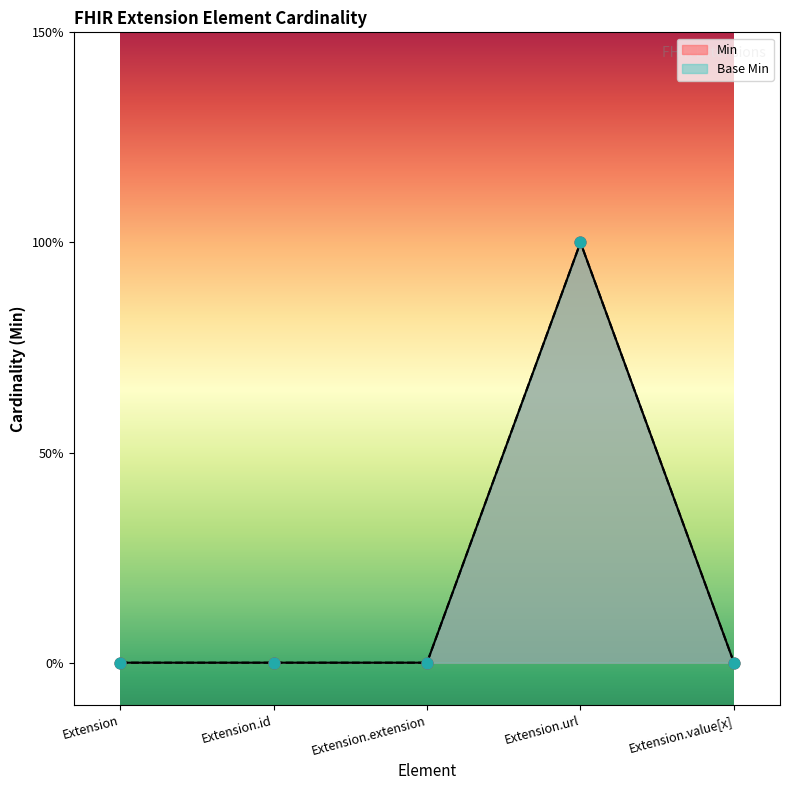

At how many categories does at least one series exceed 0?

1